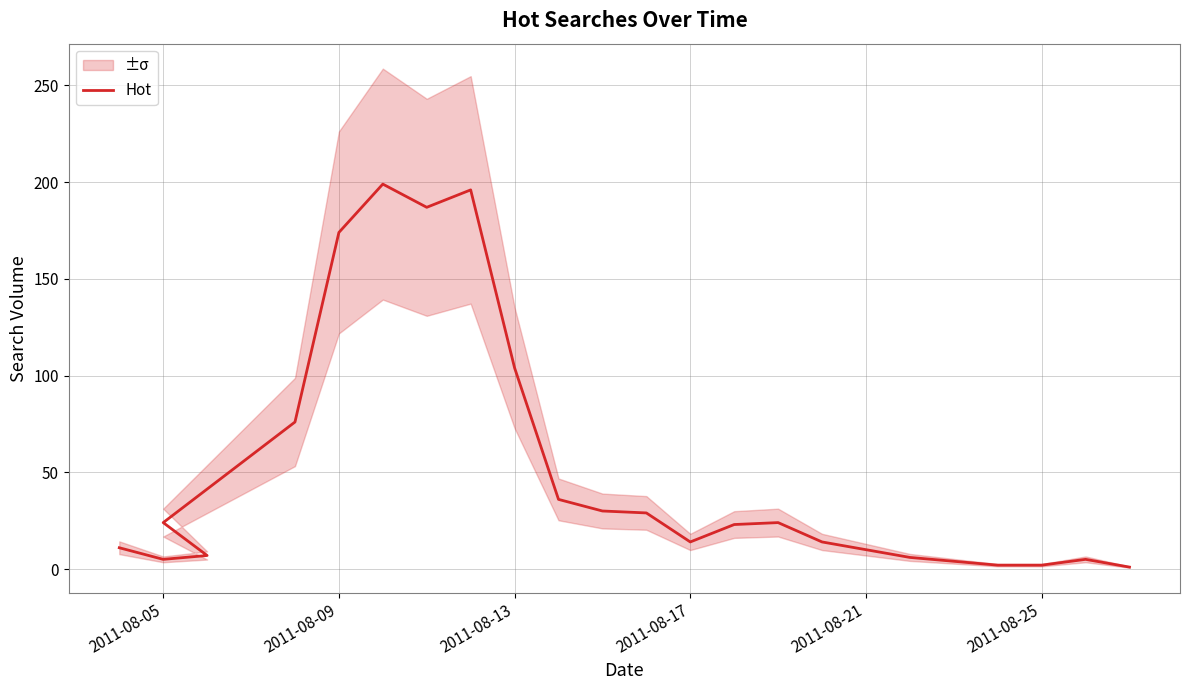

Reading left to right, what are all the values shown in this chart?

11	5	7	24	76	174	199	187	196	104	36	30	29	14	23	24	14	10	6	4	2	2	5	1